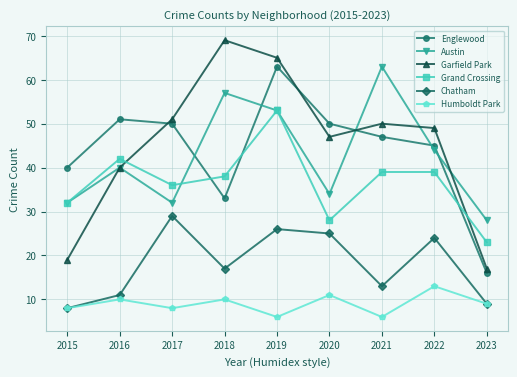

Rank the series at 2018 from highest to lowest value.

Garfield Park, Austin, Grand Crossing, Englewood, Chatham, Humboldt Park